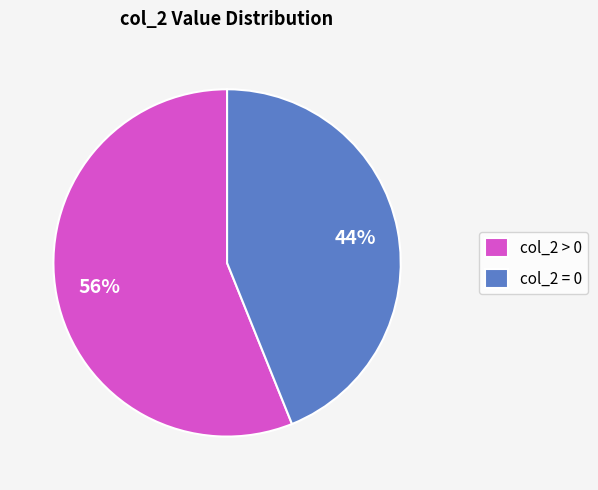

Does any single category account for the majority?

Yes